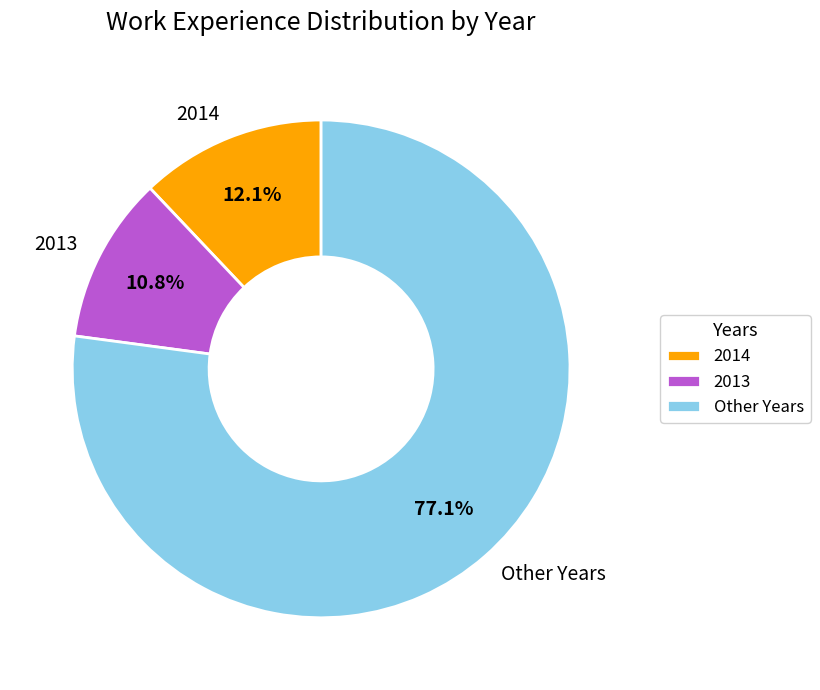

Which has a higher value, Other Years or 2014?

Other Years